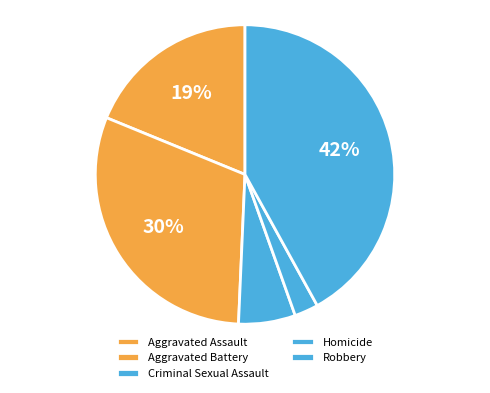

Which slice is the smallest?

Homicide